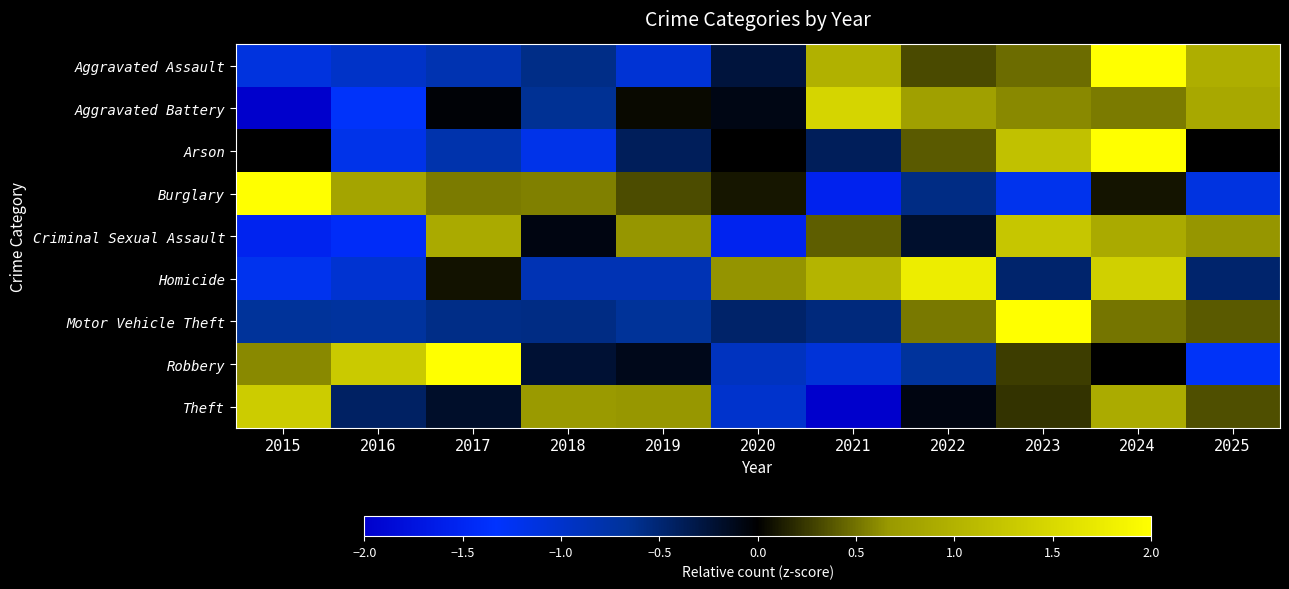

Which has a higher value, 2019 or 2020?

2020